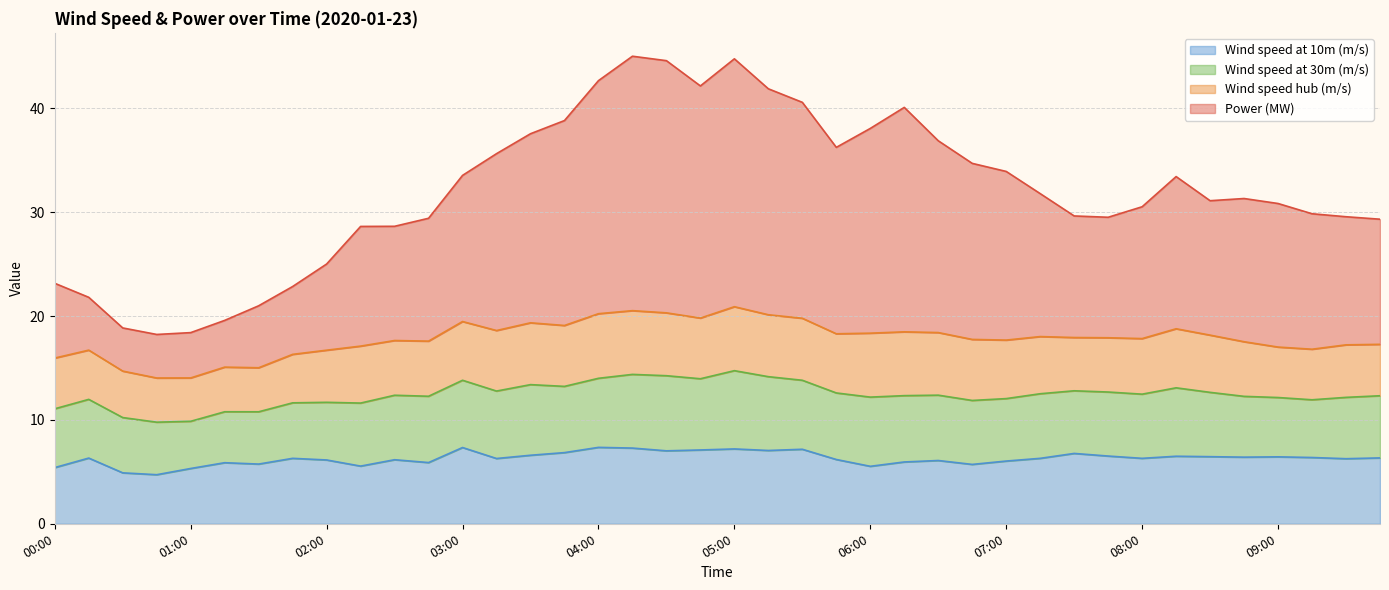

At which label does Wind speed at 10m (m/s) first exceed 6?

00:15